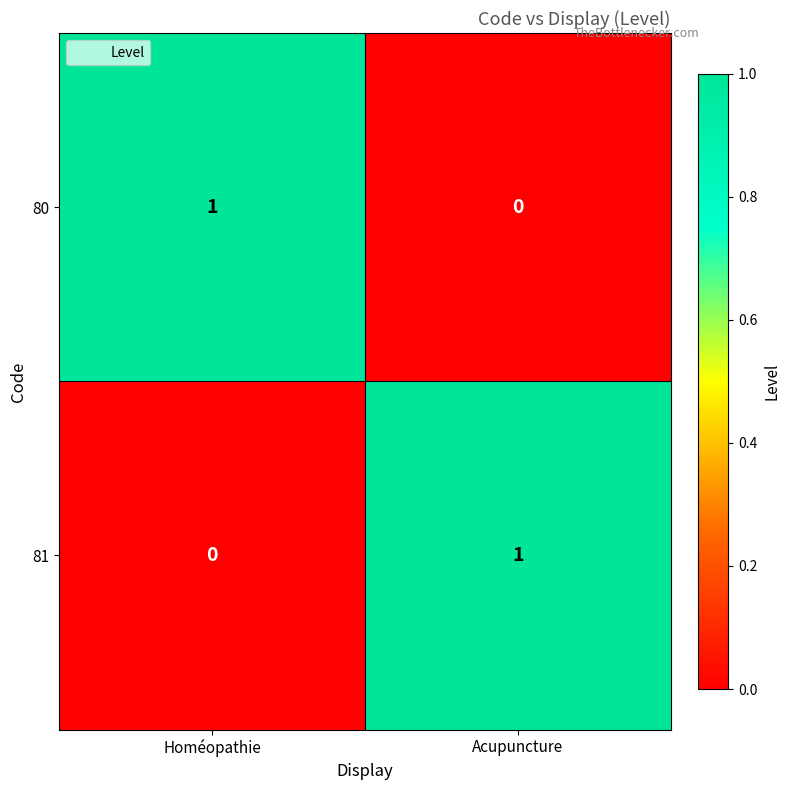

What is the difference between the highest and lowest values at Homéopathie?

1